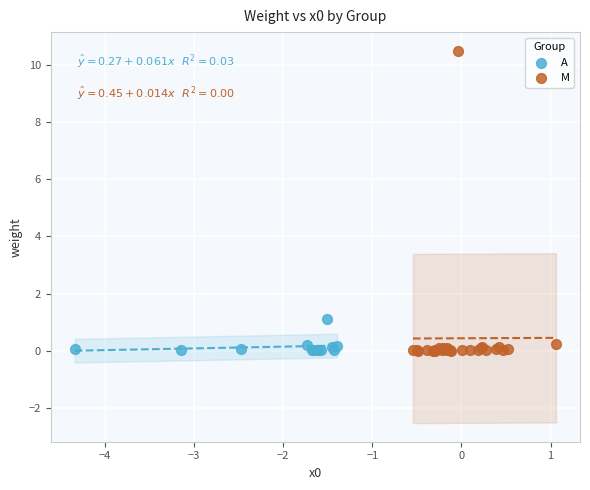

Which series has the widest spread of Y values?

M